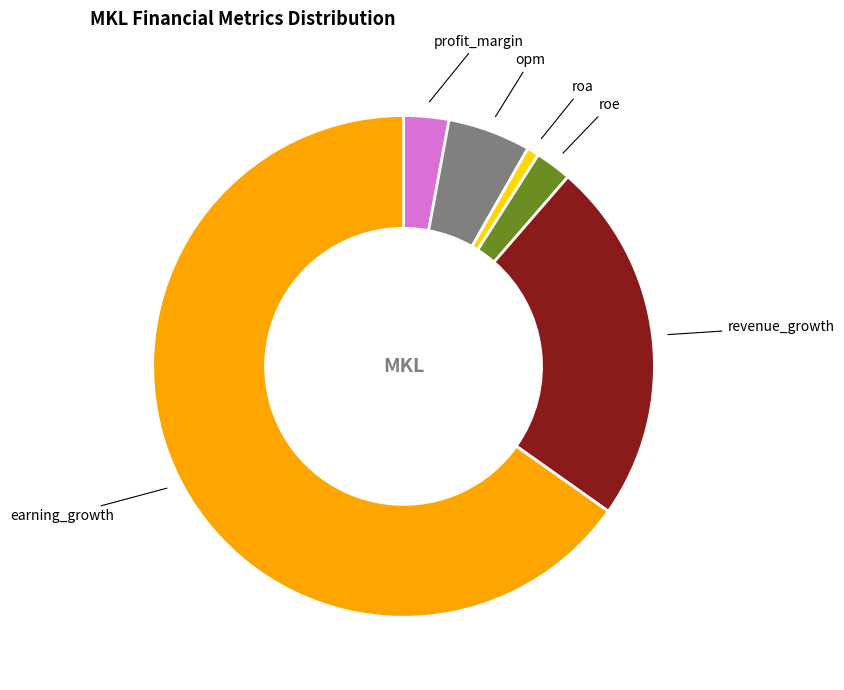

Is there a majority slice in this chart?

Yes